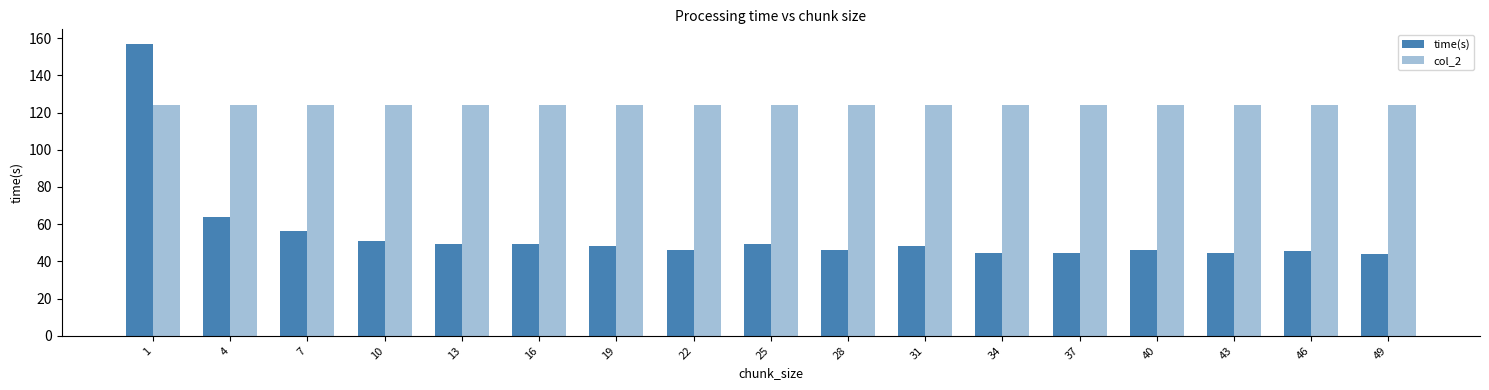

What is the total value across all series at 31?

172.4